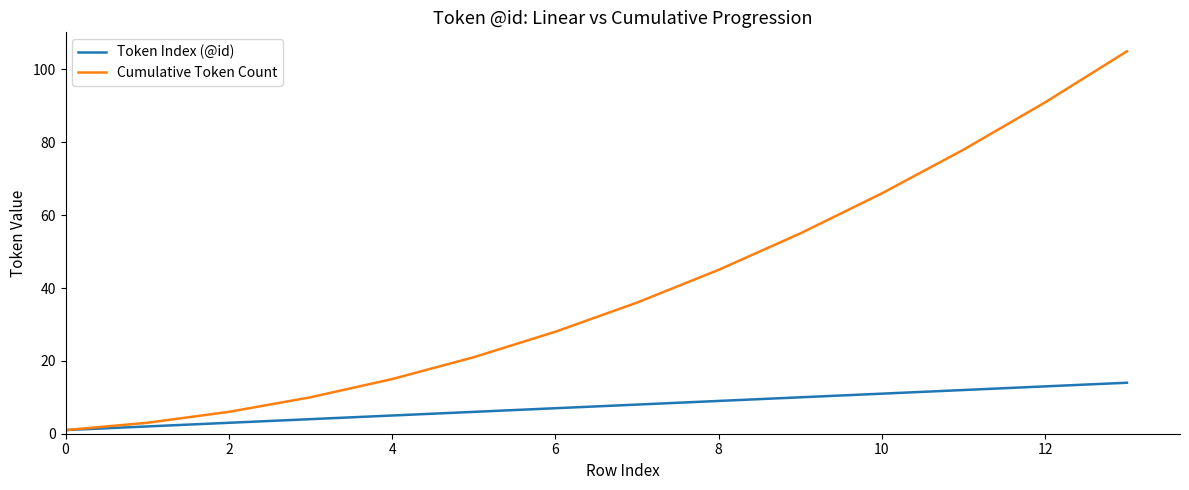

Rank the series by their maximum value, from lowest to highest.

Token Index (@id), Cumulative Token Count